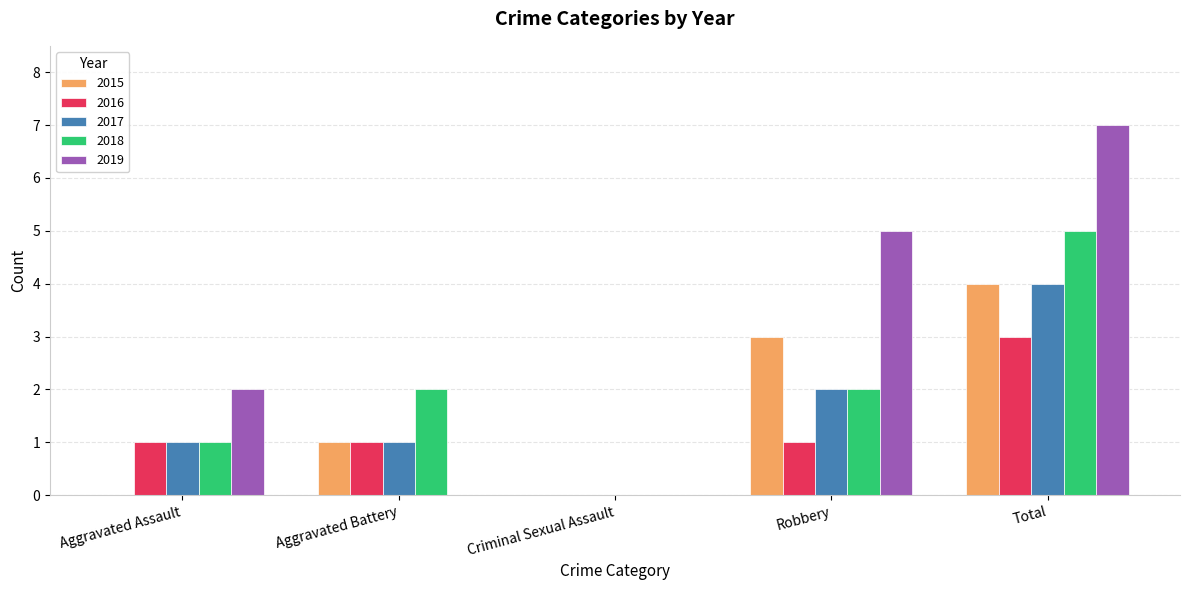

How many series are shown in this chart?

5